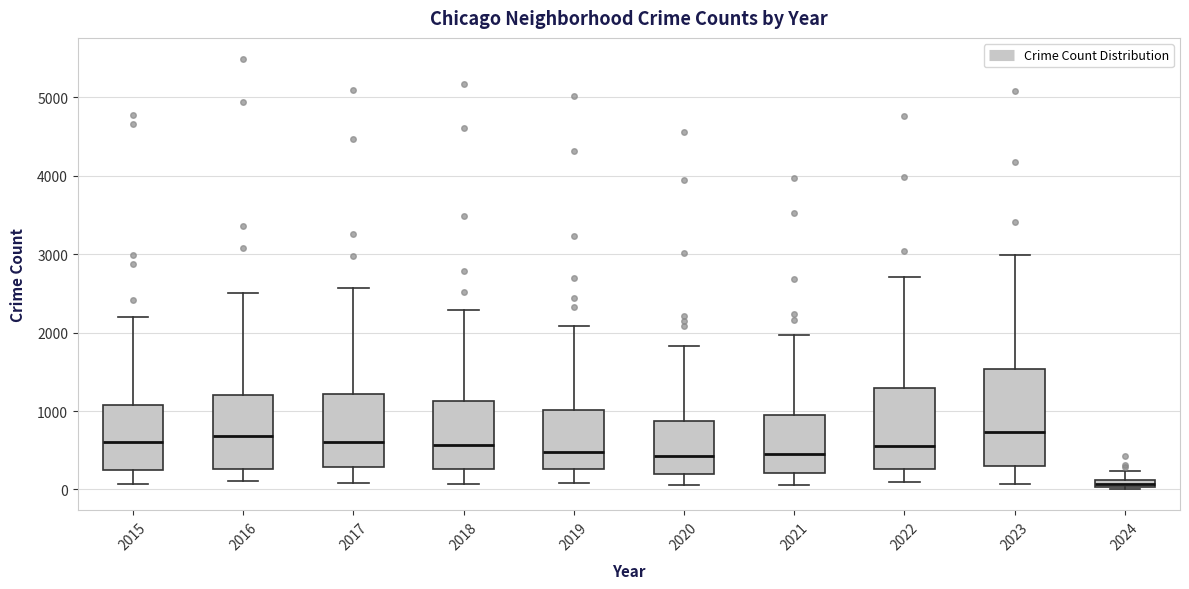

Where is the upper edge of the box at x = 2023 on the y-axis? The values are not printed on the chart, so give them approximately, as read against the axis.

1500